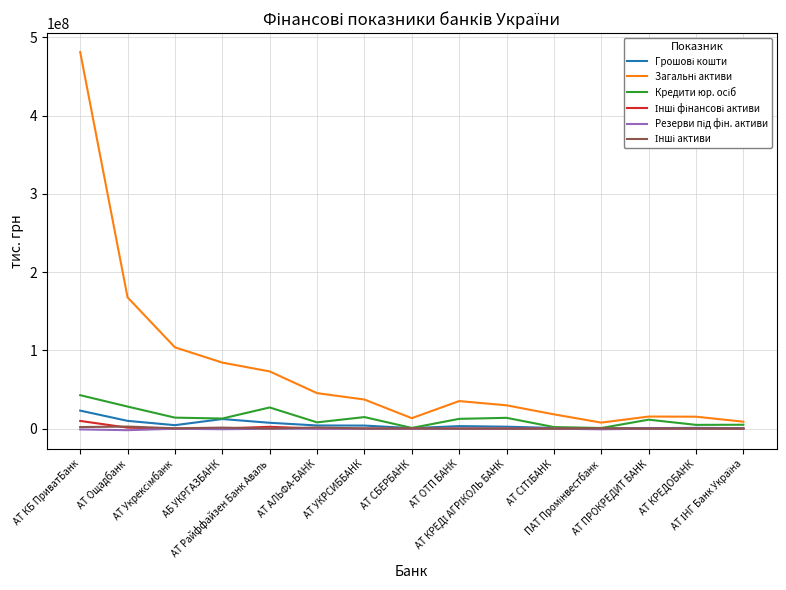

Which series has the widest spread of values?

Загальні активи